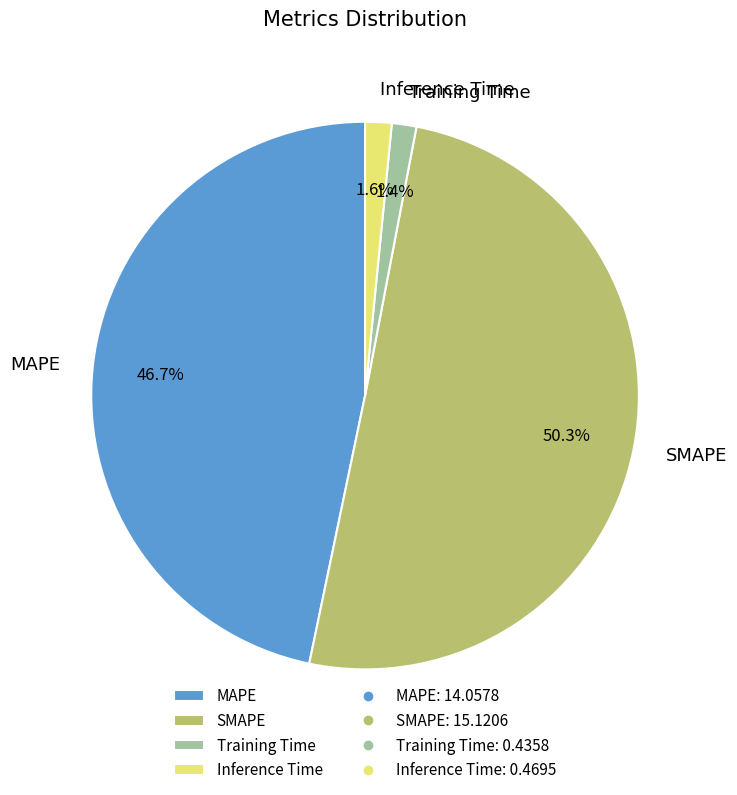

How many segments does this pie chart have?

4